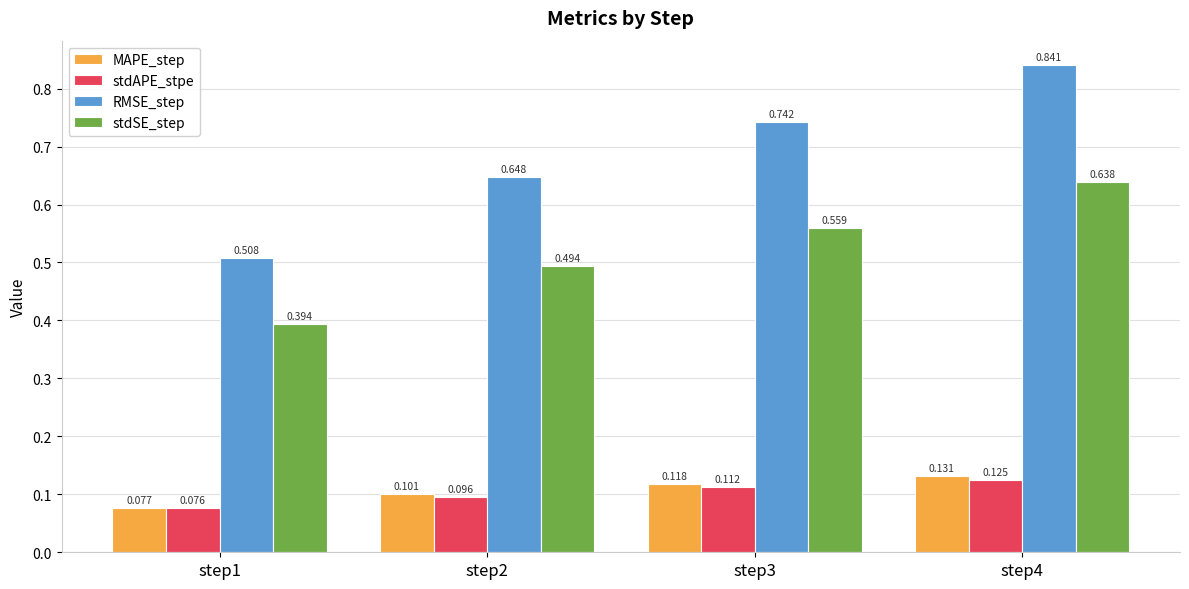

How many stdAPE_stpe values are between 0 and 1?

4